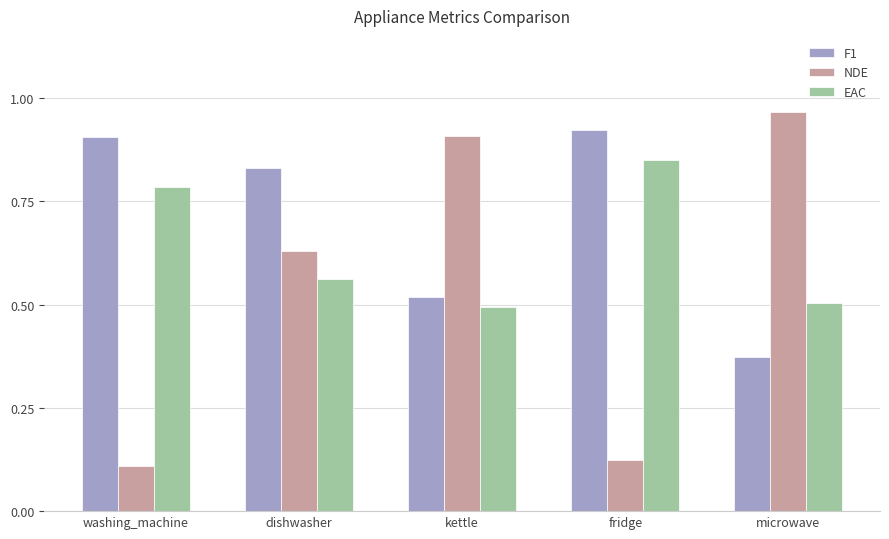

What position from the right is fridge?

2